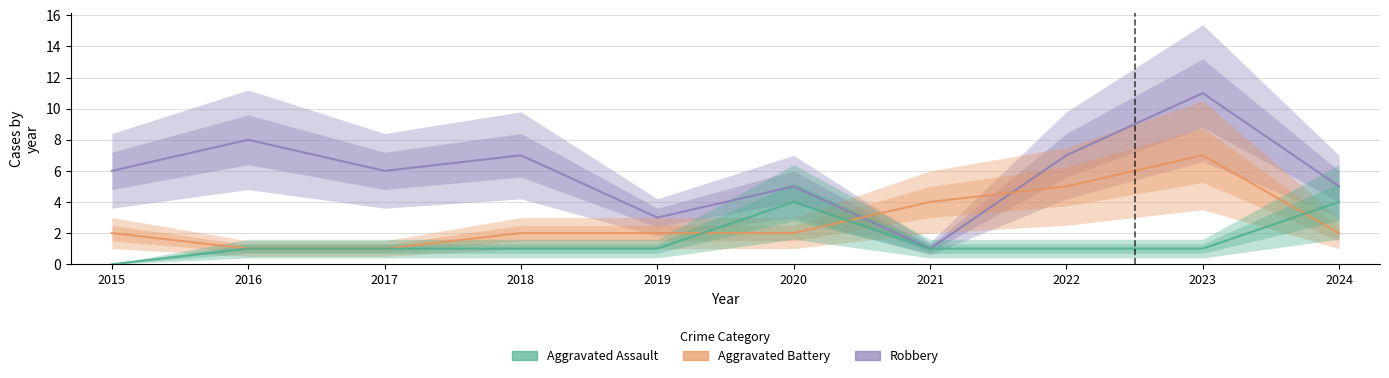

Where do Aggravated Battery and Robbery first cross each other?

2020 and 2021